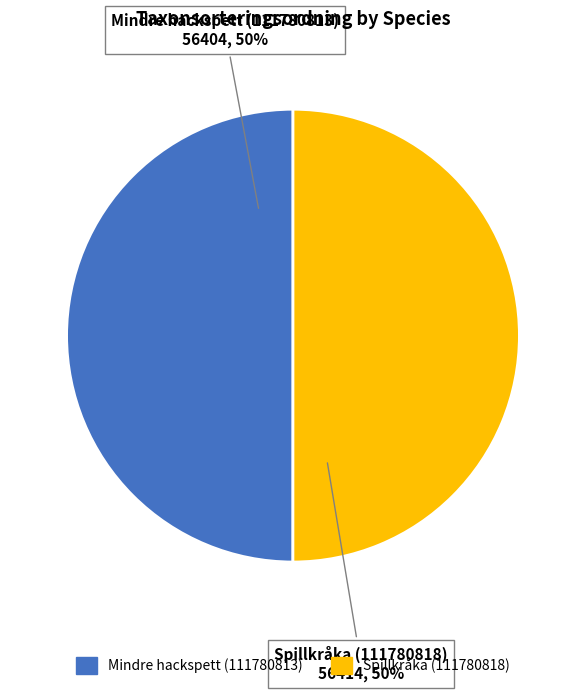

To the nearest percent, what percentage of the pie is Spillkråka (111780818)?

50%